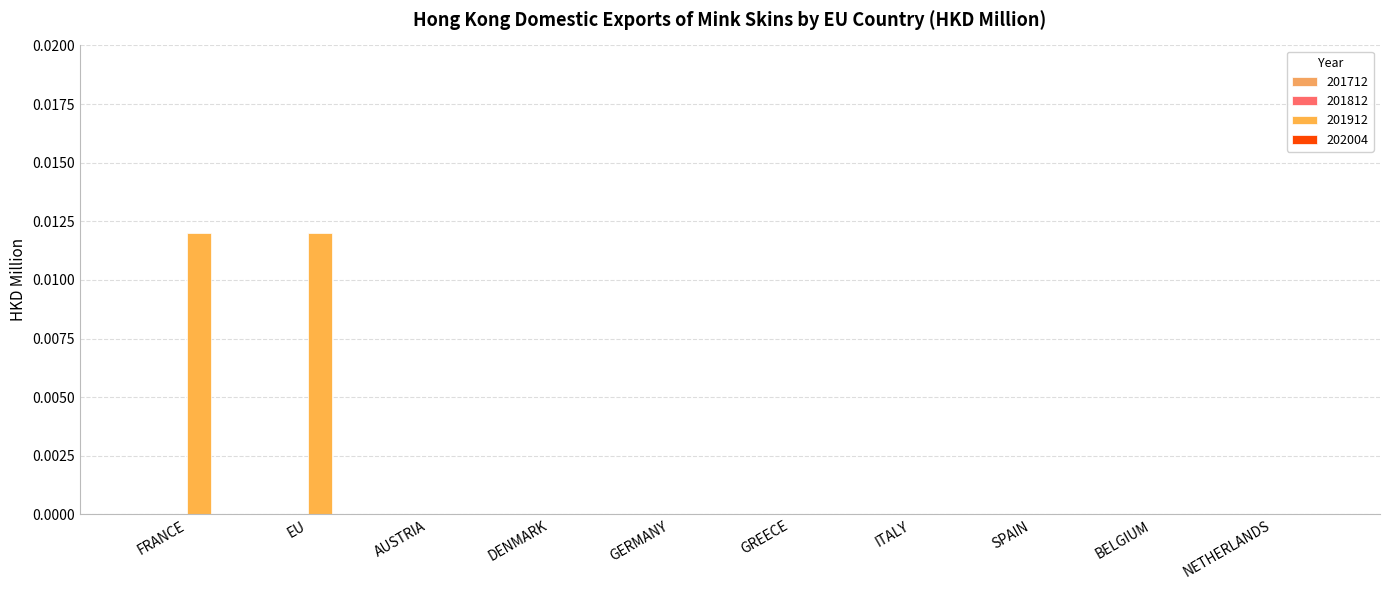

What is the label of the 1st bar from the right?

NETHERLANDS